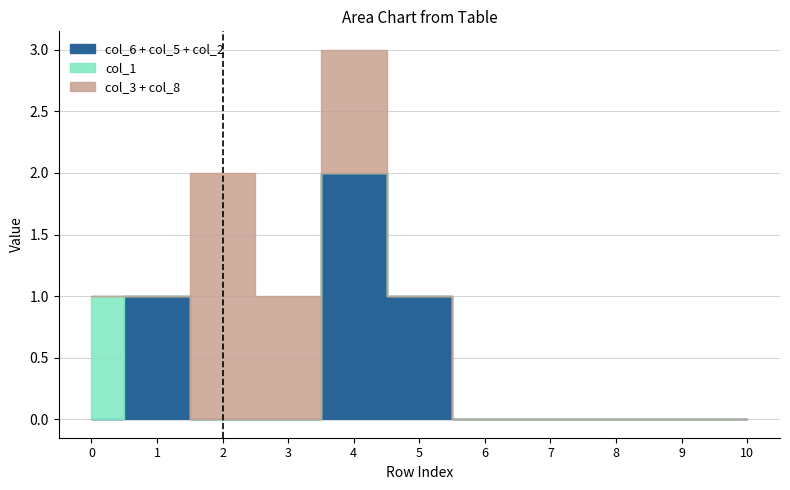

Rank the categories by col_2 value from lowest to highest.

0, 1, 2, 3, 5, 6, 7, 8, 9, 10, 4